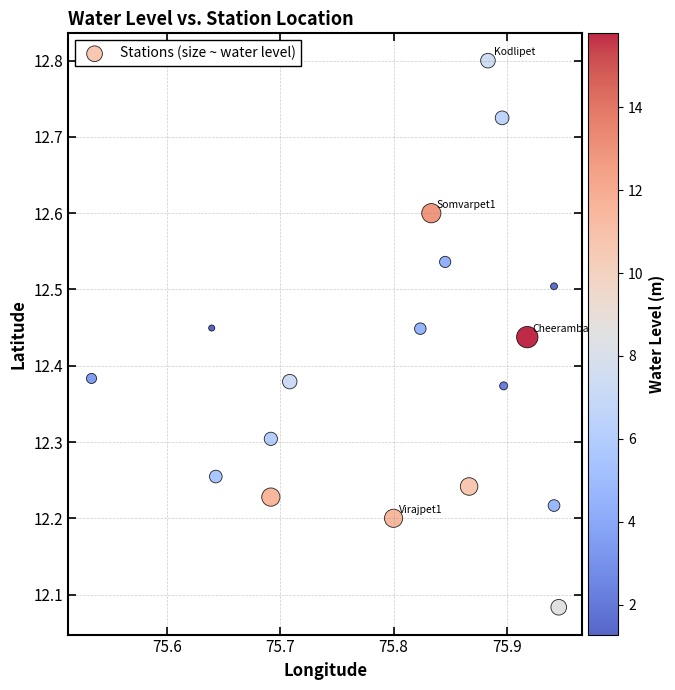

What is the range of X values (max minus min)?

0.4